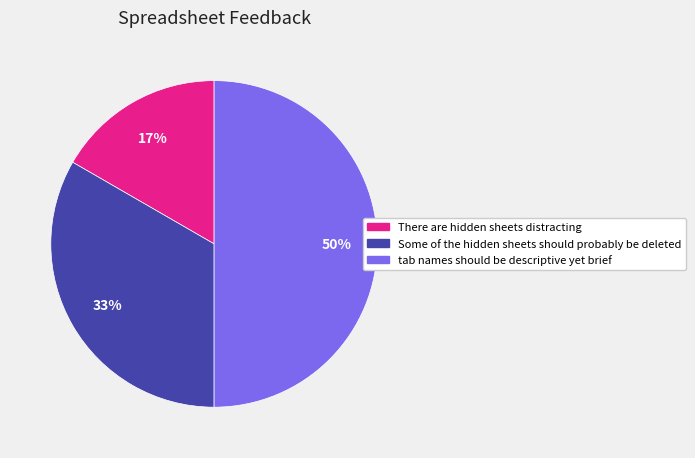

To the nearest percent, what is the combined percentage of Some of the hidden sheets should probably be deleted and tab names should be descriptive yet brief?

83%